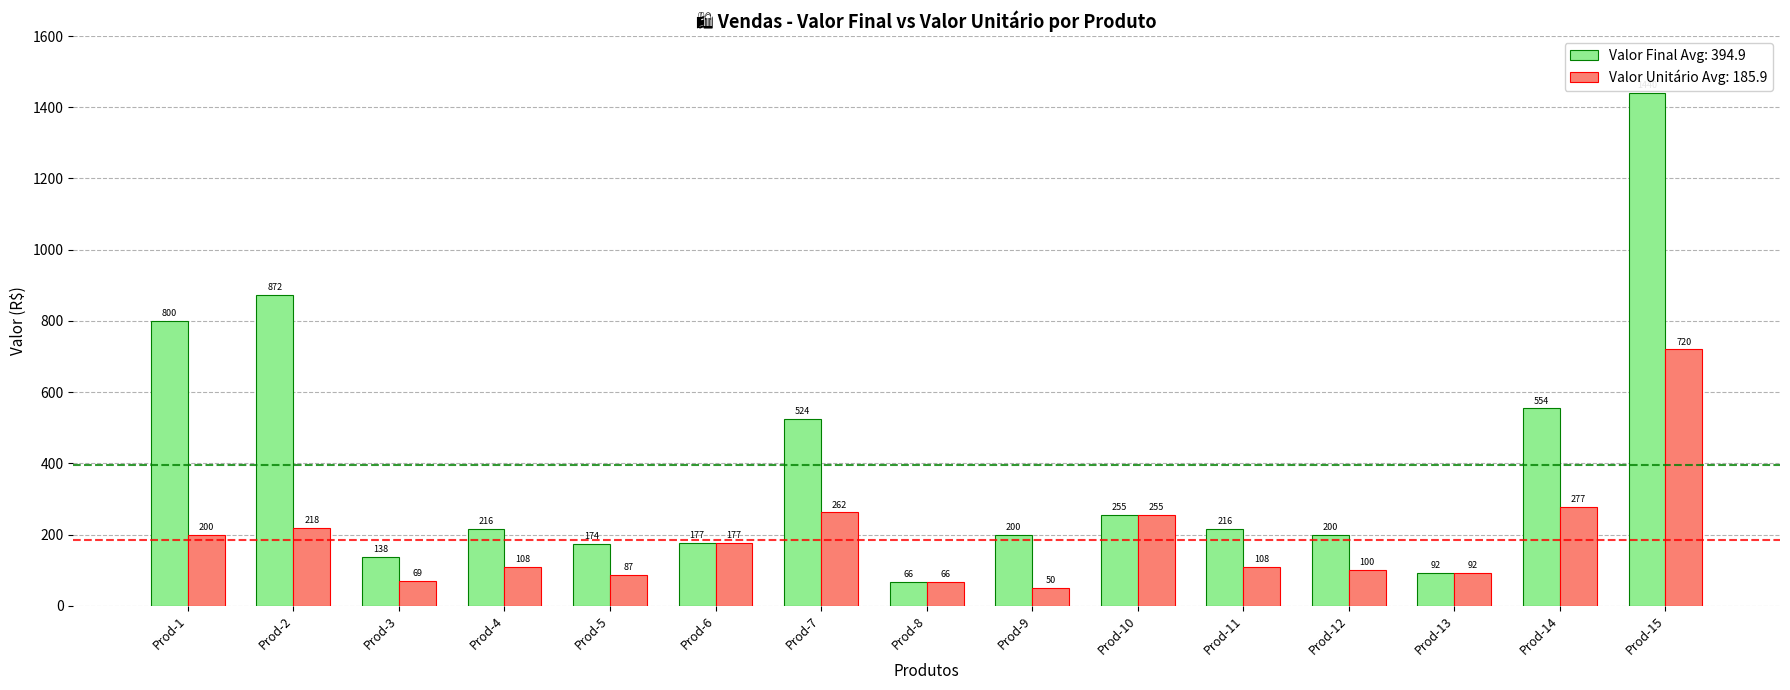

What value does the Valor Unitário Avg: 185.9 series have at Prod-3, to the nearest 100?

100